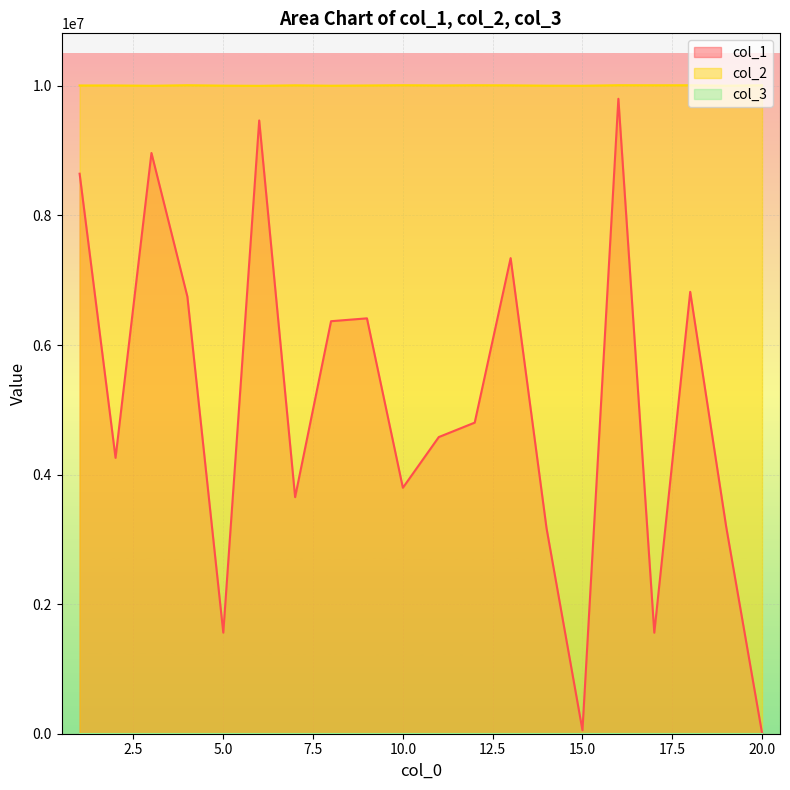

Reading left to right, list all the values displayed in this chart.

col_1: 8643994	4257924	8963957	6747447	1560121	9466158	3651856	6367270	6411569	3796370	4579121	4801931	7341269	3170992	53352	9800821	1558815	6820602	3199718	9155
col_2: 10005889	10006269	10001367	10009624	10003268	10000594	10008153	10002088	10005937	10009937	10006236	10009327	10007677	10002959	10001622	10009886	10008880	10009229	10002550	10009445